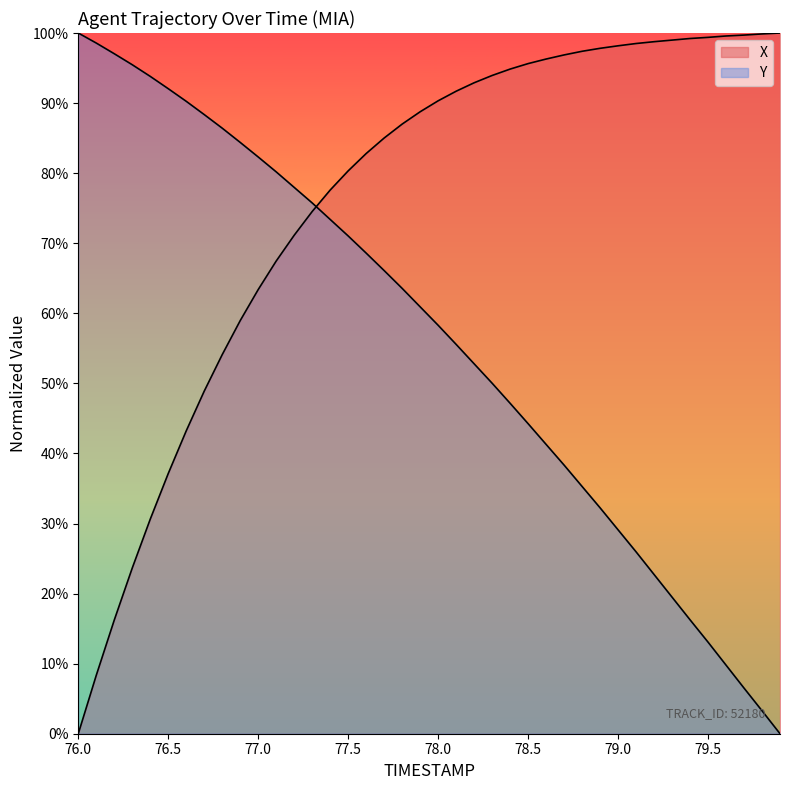

What is the value of the Y point at the 31st from the left?

29.1